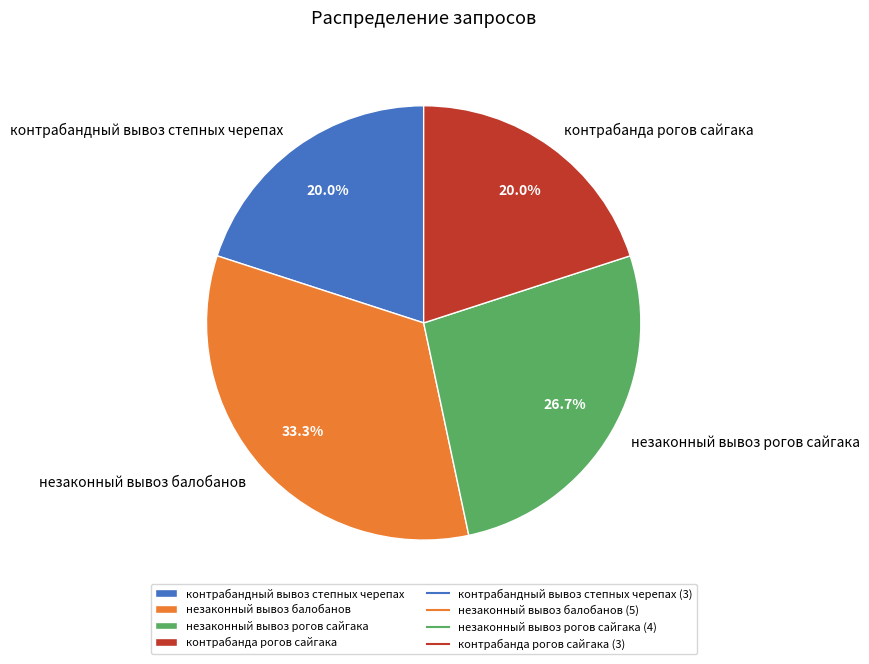

Which category has the biggest portion of the pie?

незаконный вывоз балобанов